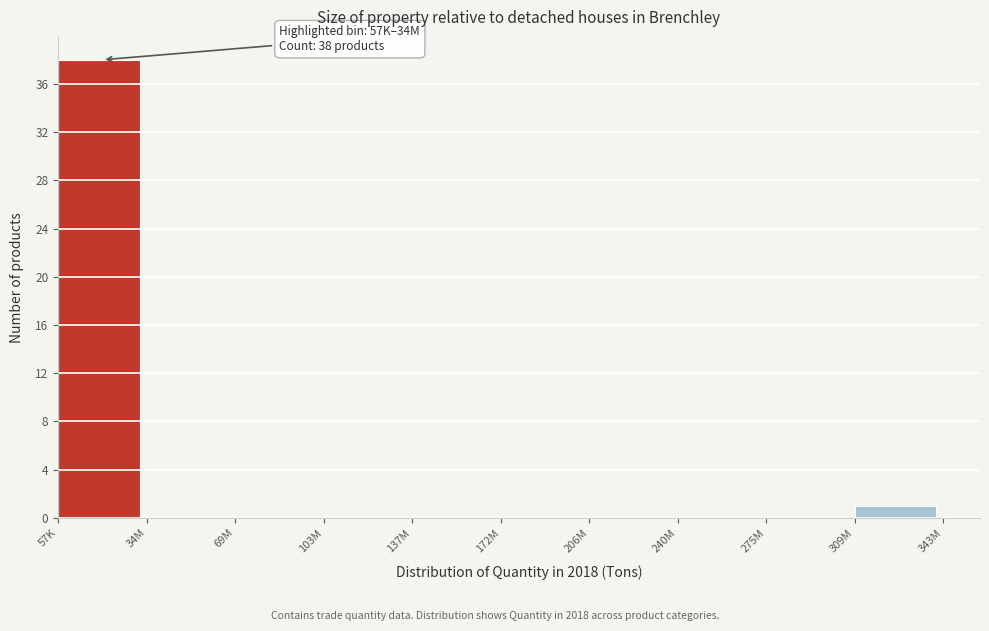

Reading right to left, extract all data points from this chart.

309M=1	275M=0	240M=0	206M=0	172M=0	137M=0	103M=0	69M=0	34M=0	57K=38